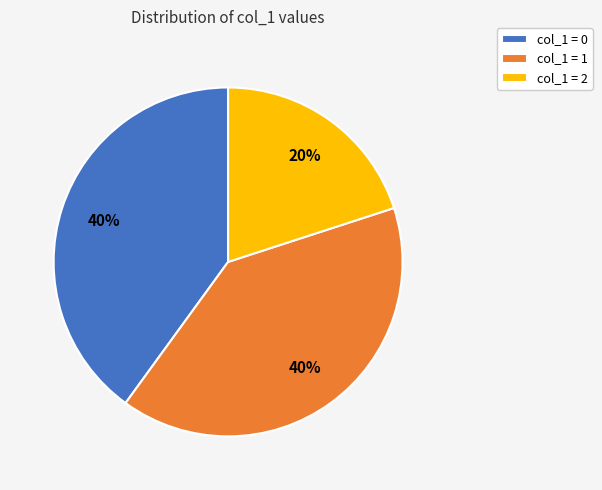

Between col_1 = 1 and col_1 = 2, which is larger?

col_1 = 1